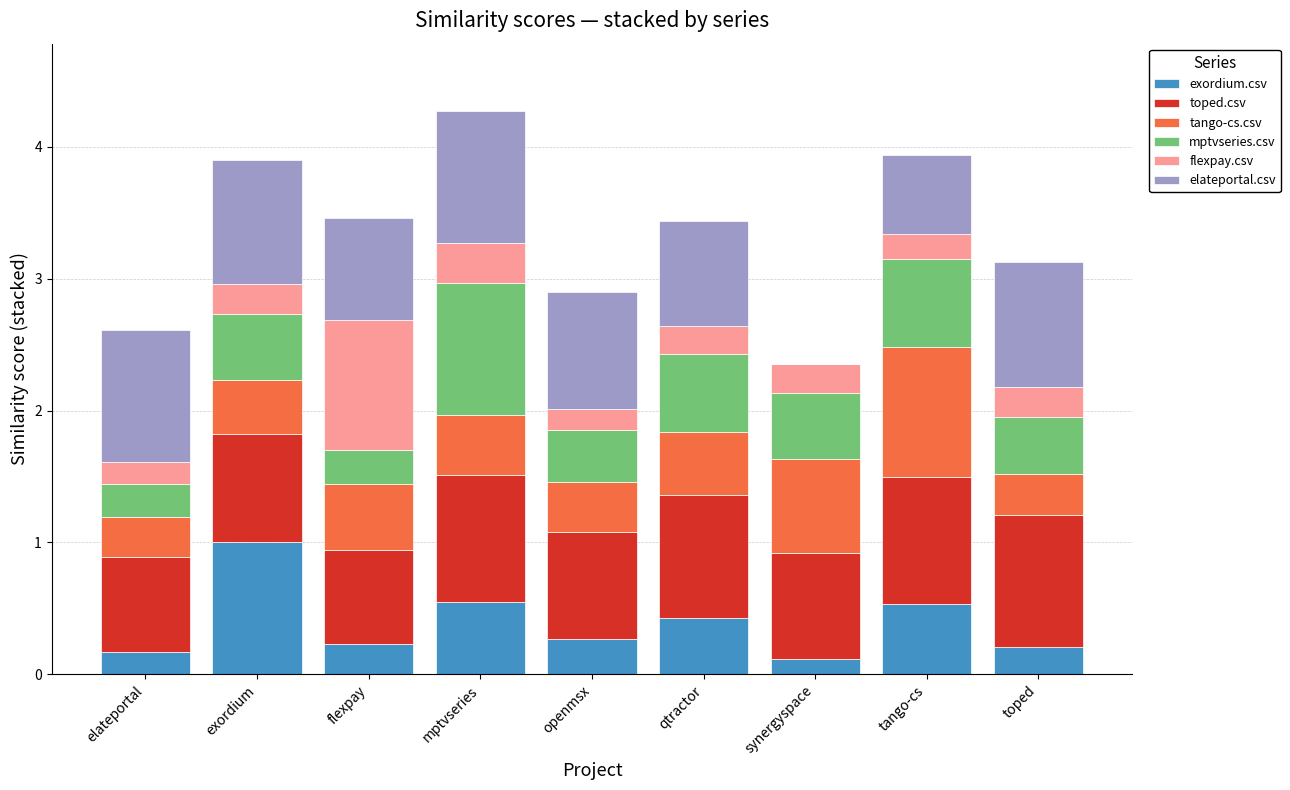

Does the chart contain stacked bars?

Yes